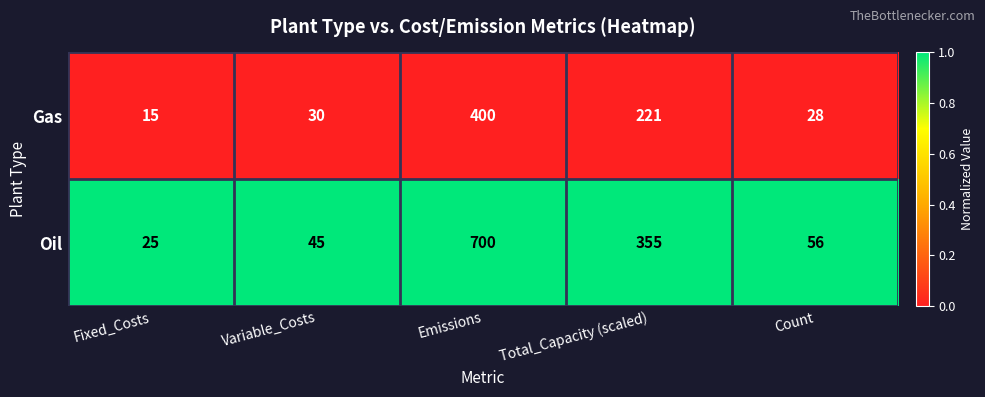

Rank the series by their average value, from lowest to highest.

Gas, Oil